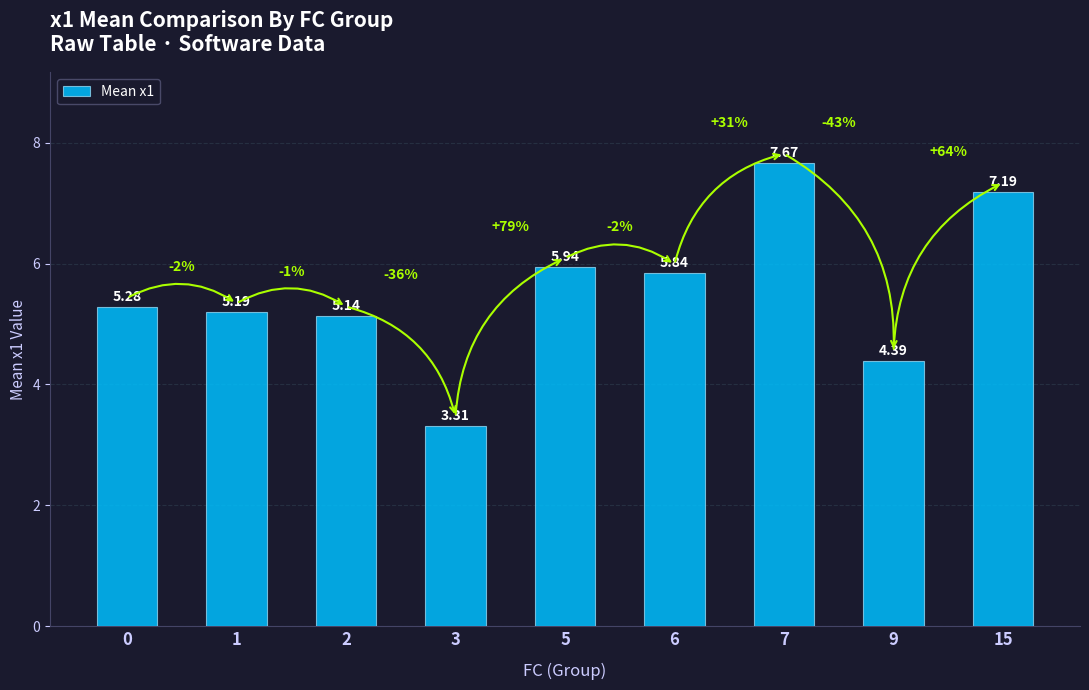

What is the average value?

5.6